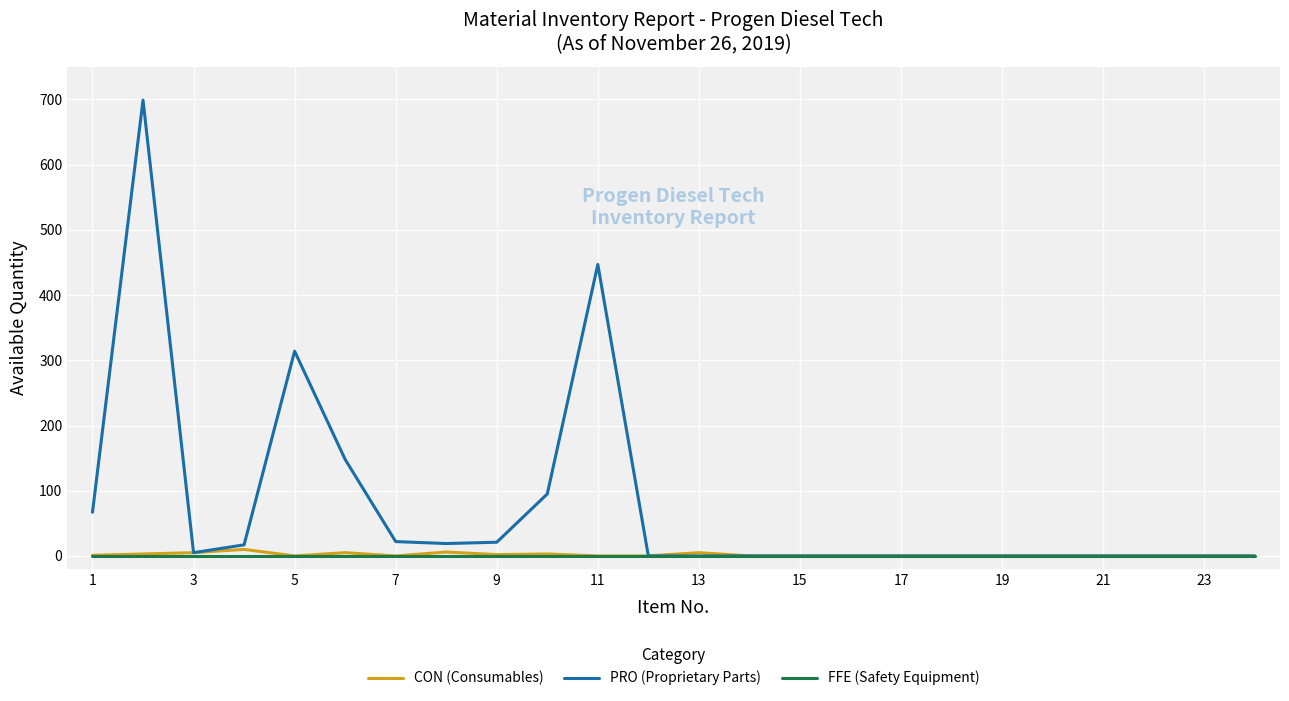

Does the chart have visible grid lines?

Yes